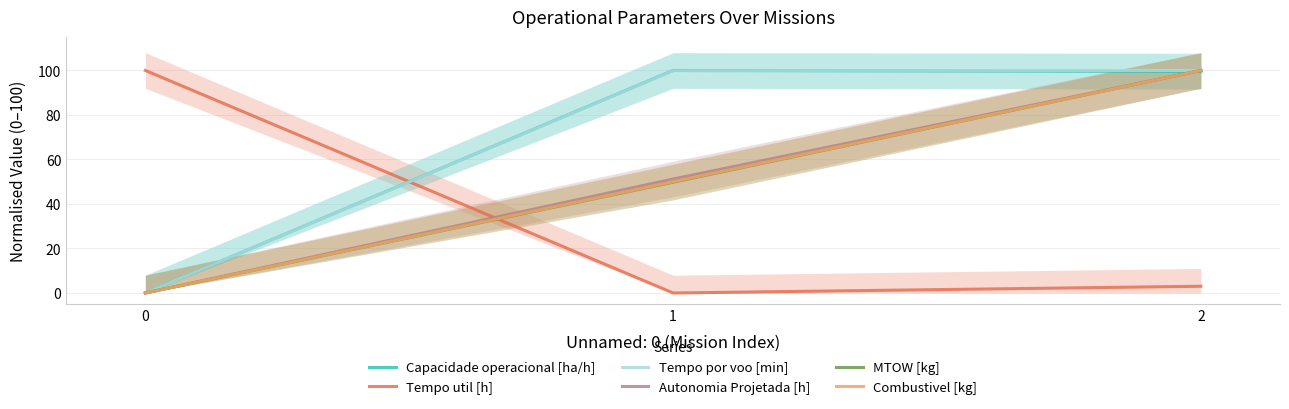

Is it true that Autonomia Projetada [h] equals 100.0 at 2?

True